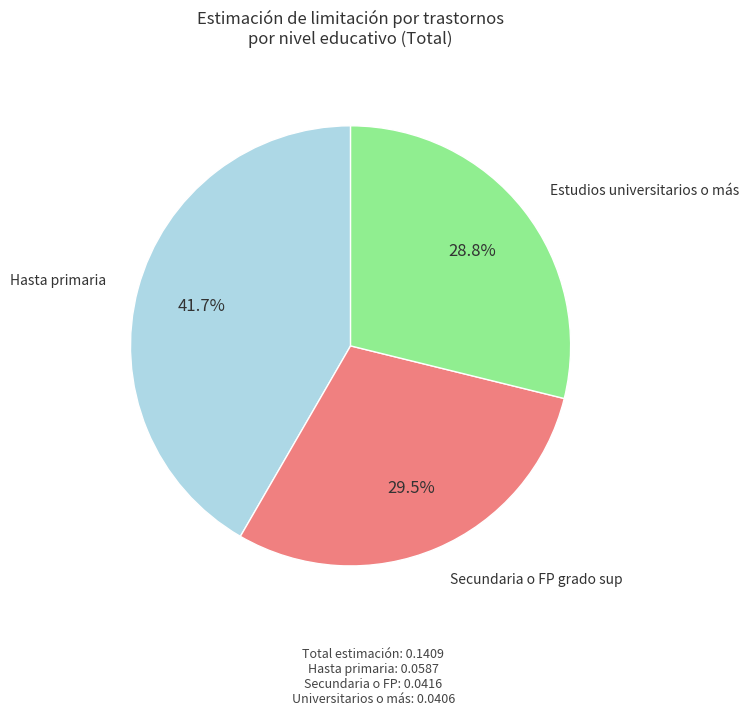

Is there a majority slice in this chart?

No